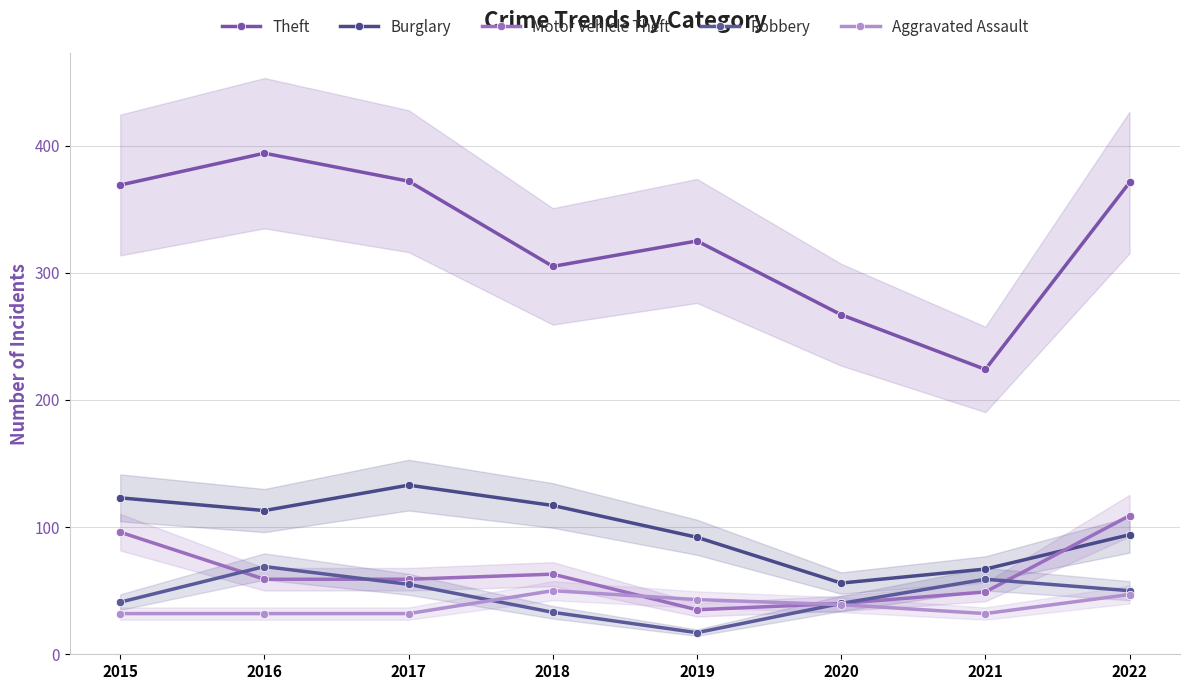

Which label corresponds to the largest value in the chart?

2016